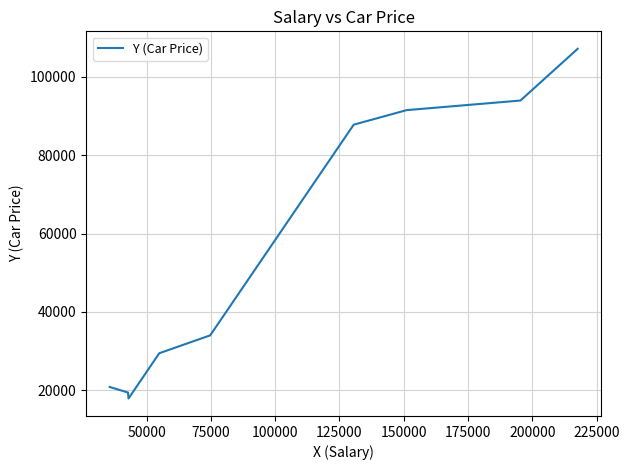

What is the difference between the maximum and minimum values?

89237